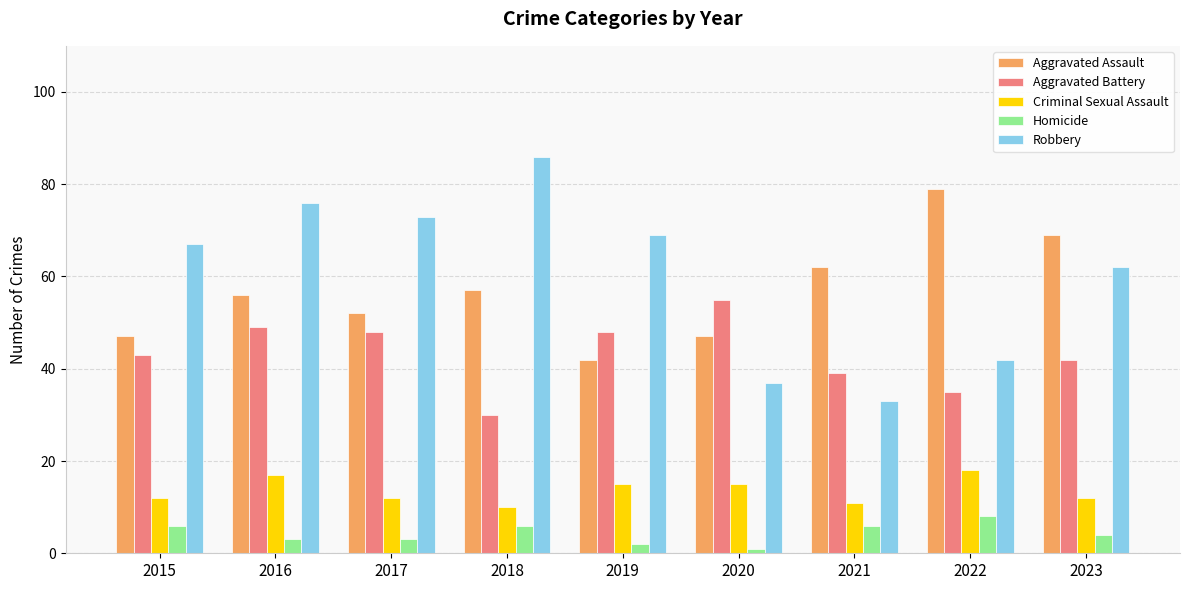

True or false: Robbery has a value of 37 at 2020.

True